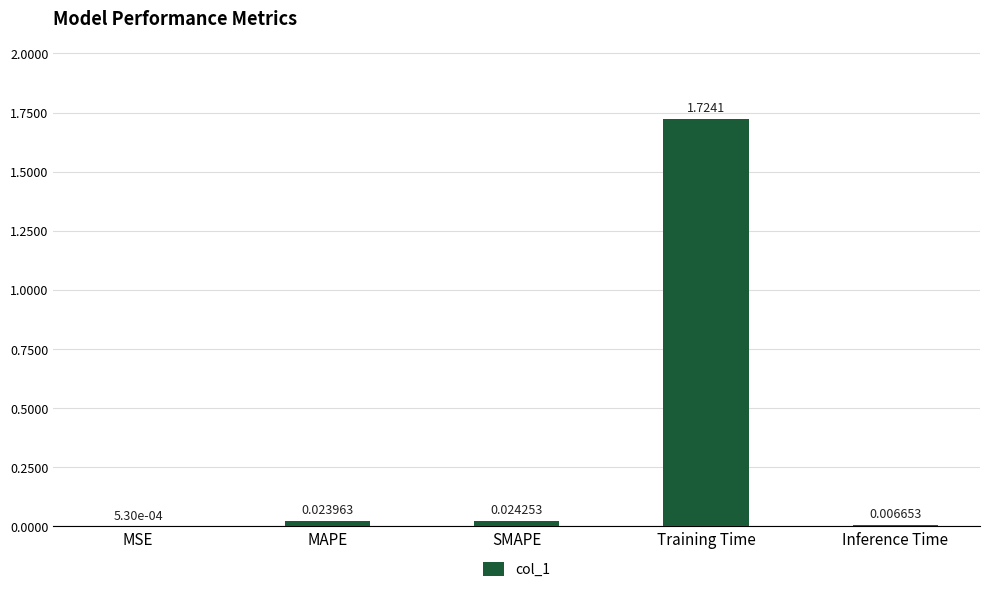

Which has a higher value, SMAPE or MSE?

SMAPE